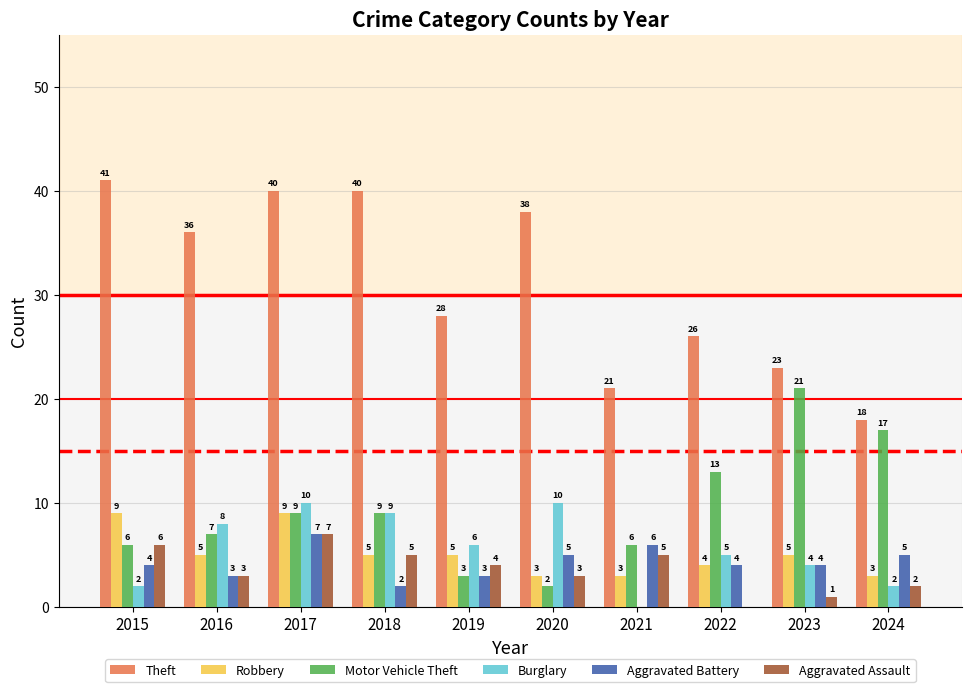

At which label does Theft first exceed 36?

2015